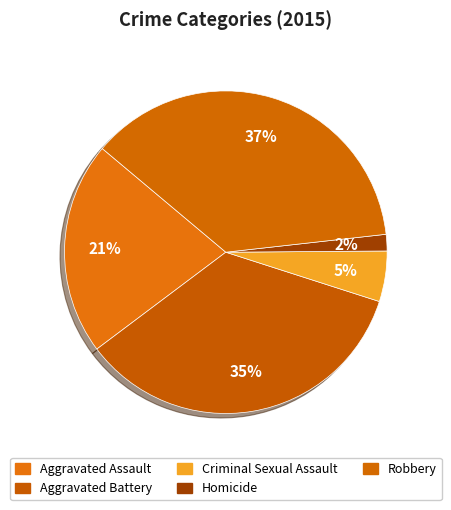

Is Aggravated Assault the majority of the pie?

No